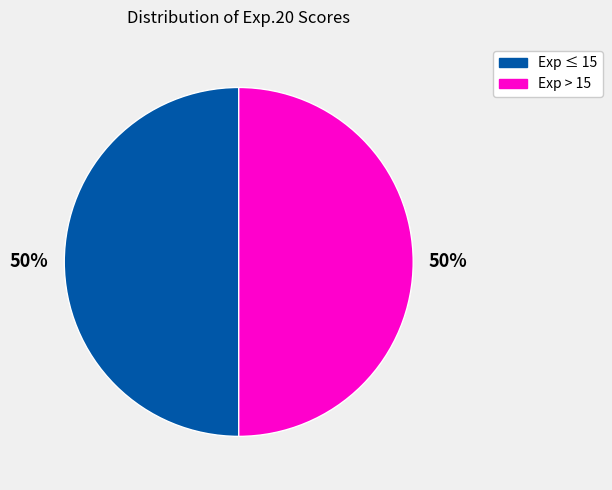

To the nearest percent, what is the average slice percentage?

50%